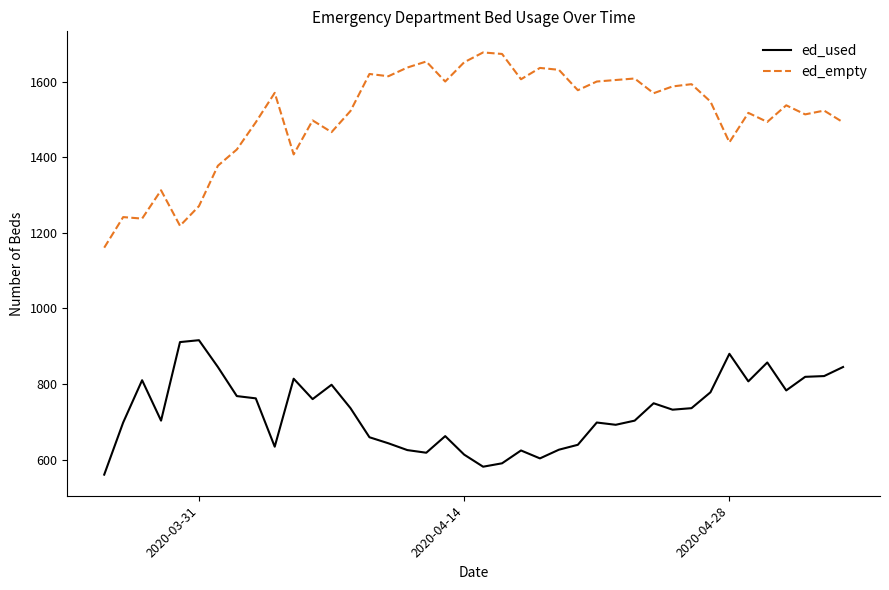

What is the highest value of the ed_used series?

916